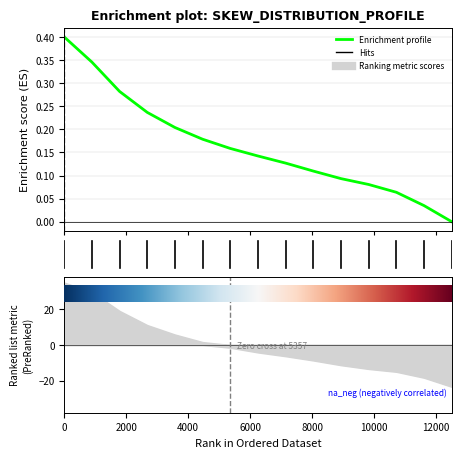

How many positive values are there?

14